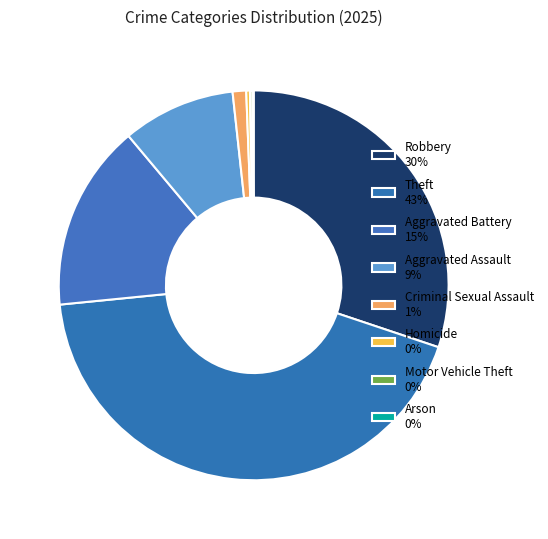

Between Arson and Theft, which is larger?

Theft